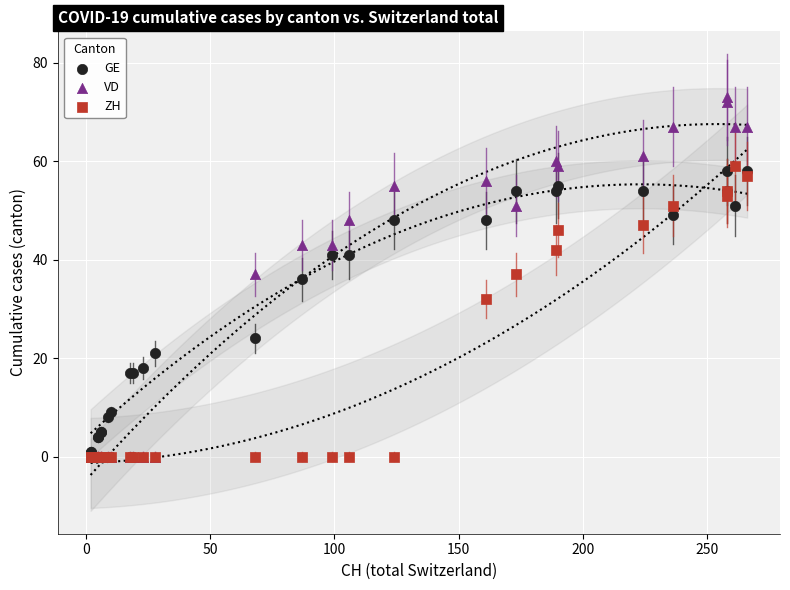

In the GE series, what Y value is closest to 29?

24